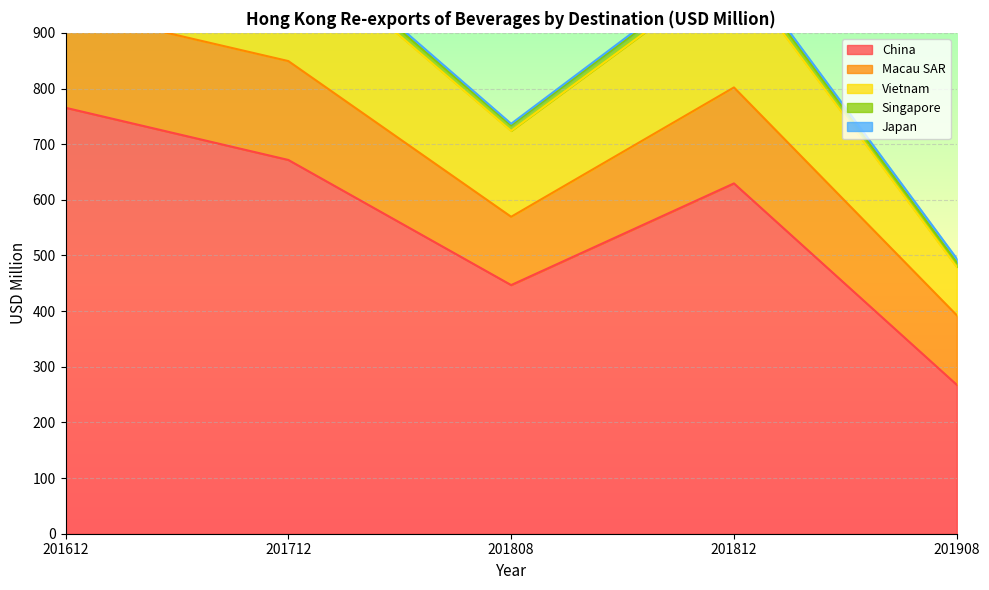

Which series changed the most between 201808 and 201812?

China